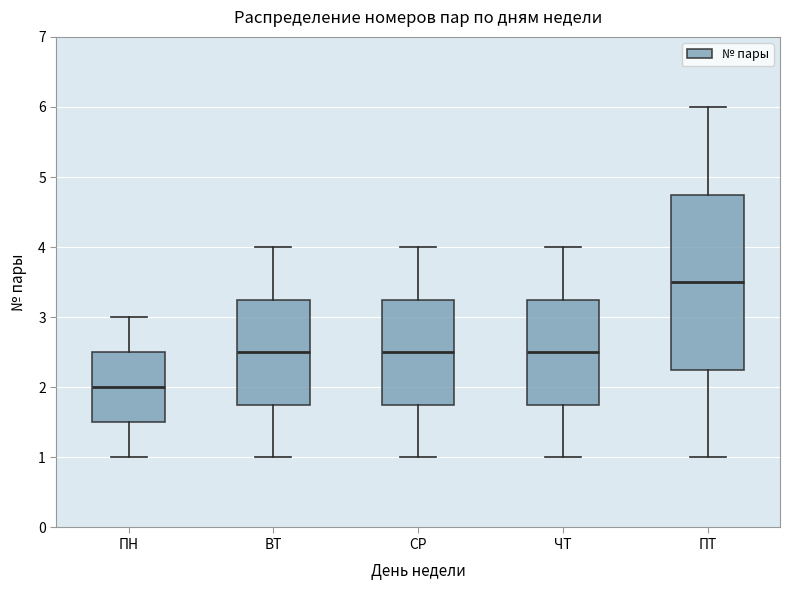

Where does the upper whisker of the box for ЧТ end on the y-axis? The values are not printed on the chart, so give them approximately, as read against the axis.

4.0